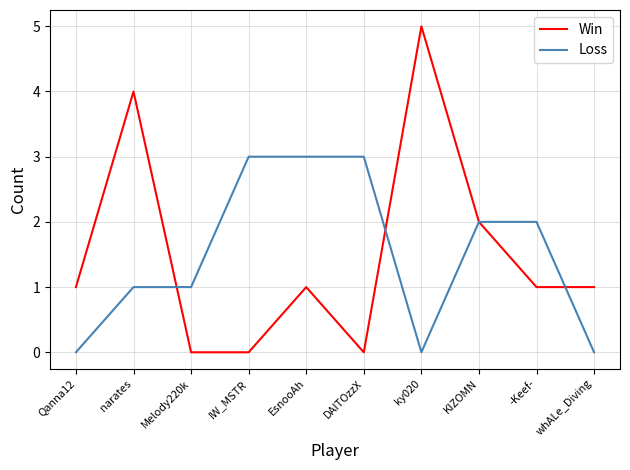

Reading left to right, extract all data points from this chart.

Win: Qanna12=1	narates=4	Melody220k=0	IW_MSTR=0	EsnooAh=1	DAITOzzX=0	ky020=5	KIZOMN=2	-Keef-=1	whALe_Diving=1
Loss: Qanna12=0	narates=1	Melody220k=1	IW_MSTR=3	EsnooAh=3	DAITOzzX=3	ky020=0	KIZOMN=2	-Keef-=2	whALe_Diving=0